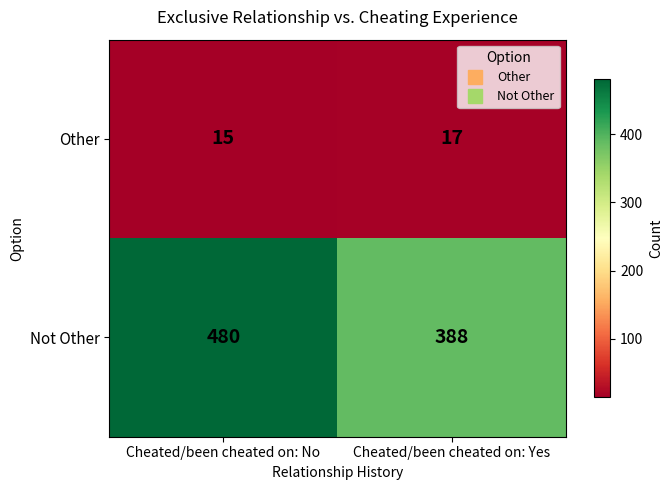

At how many categories does at least one series exceed 176?

2